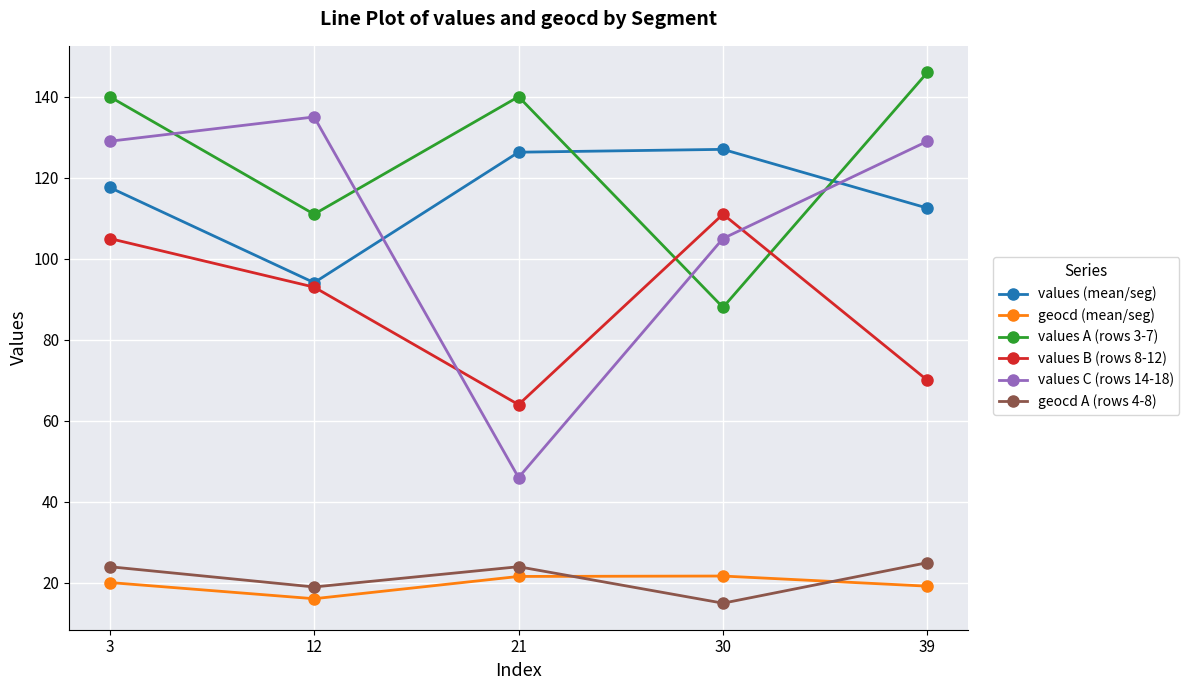

True or false: geocd (mean/seg) and values (mean/seg) cross at least once.

False